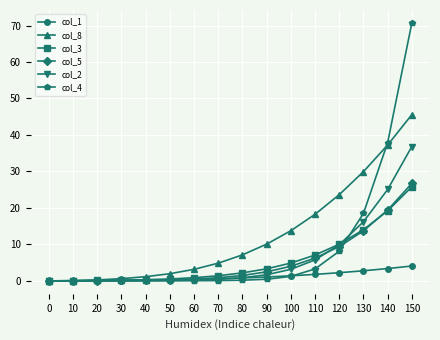

What is the value of the col_1 point at the 13th from the left?

2.2